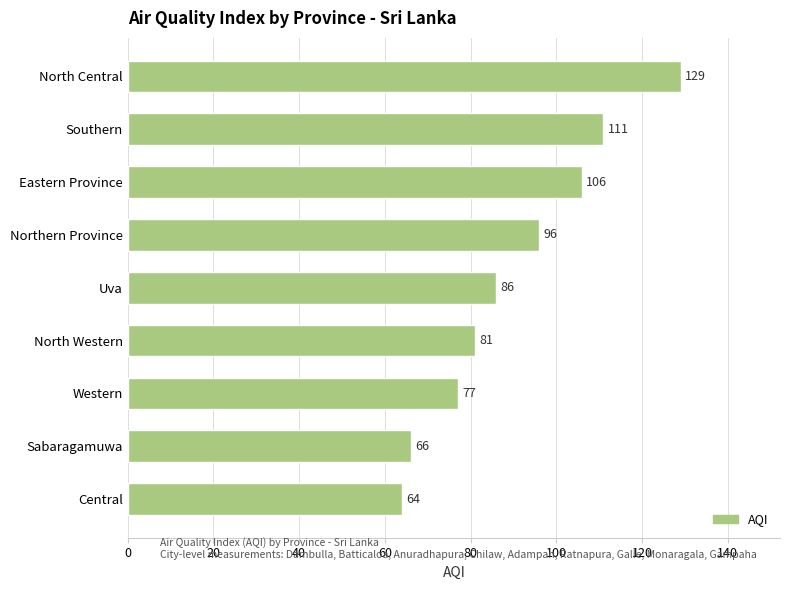

List the labels in order of value, largest first.

North Central, Southern, Eastern Province, Northern Province, Uva, North Western, Western, Sabaragamuwa, Central